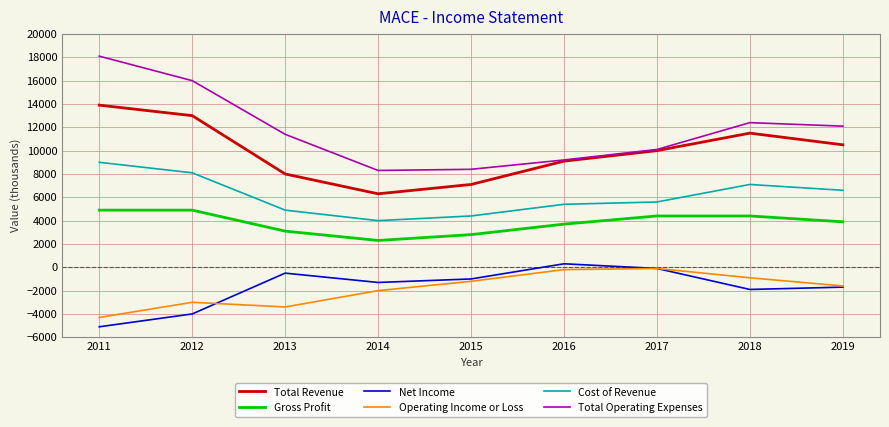

The Total Revenue series shows 22553 at 2012. True or false?

False